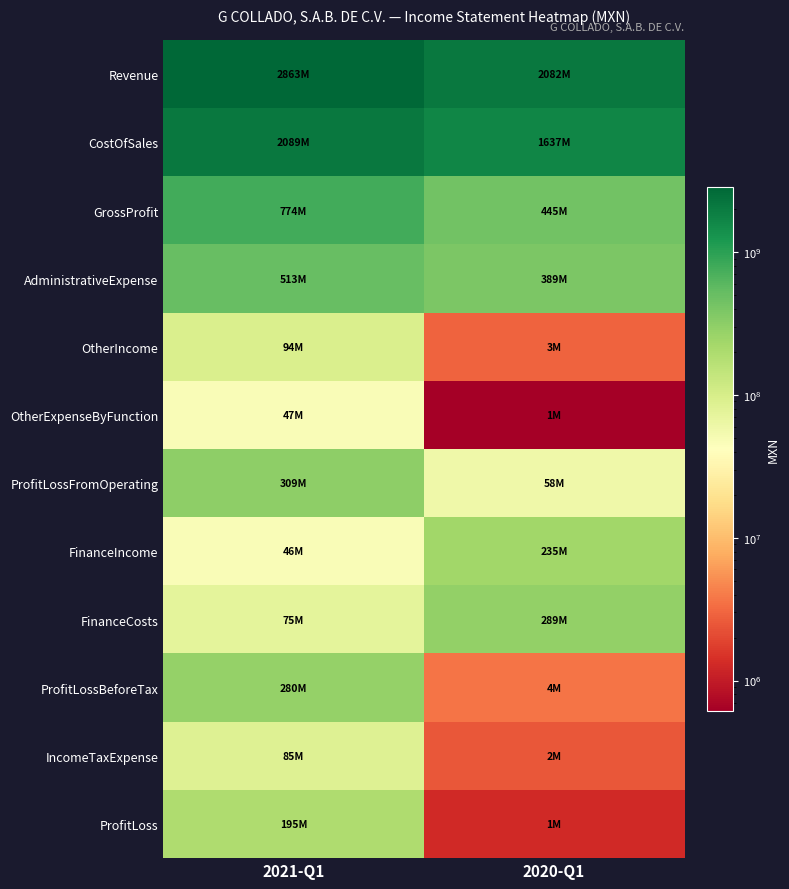

Reading left to right, transcribe all the data shown in this chart.

Revenue: 2021-Q1=2862979000	2020-Q1=2081691000
CostOfSales: 2021-Q1=2088658000	2020-Q1=1636955000
GrossProfit: 2021-Q1=774321000	2020-Q1=444736000
AdministrativeExpense: 2021-Q1=512691000	2020-Q1=388823000
OtherIncome: 2021-Q1=93706000	2020-Q1=2916000
OtherExpenseByFunction: 2021-Q1=46711000	2020-Q1=608000
ProfitLossFromOperating: 2021-Q1=308625000	2020-Q1=58221000
FinanceIncome: 2021-Q1=46261000	2020-Q1=234617000
FinanceCosts: 2021-Q1=75026000	2020-Q1=289103000
ProfitLossBeforeTax: 2021-Q1=279860000	2020-Q1=3735000
IncomeTaxExpense: 2021-Q1=84883000	2020-Q1=2448000
ProfitLoss: 2021-Q1=194977000	2020-Q1=1287000